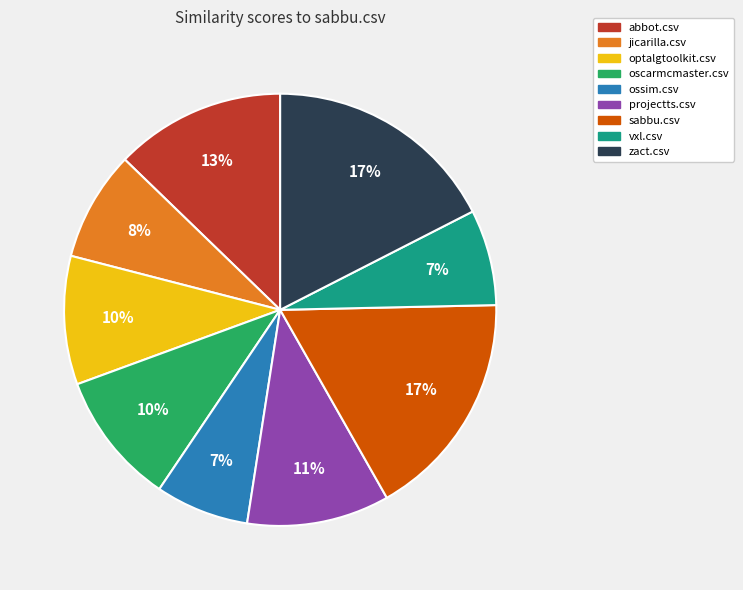

To the nearest percent, what percentage of the pie is oscarmcmaster.csv?

10%